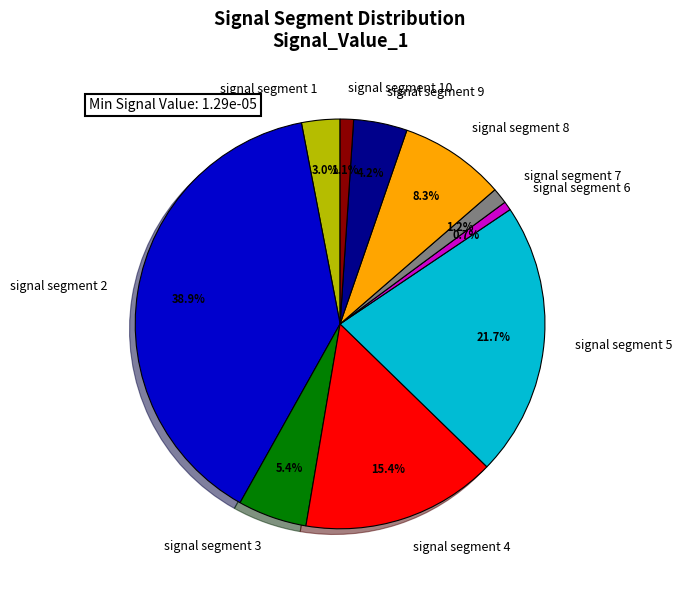

Which slice is the largest?

signal segment 2